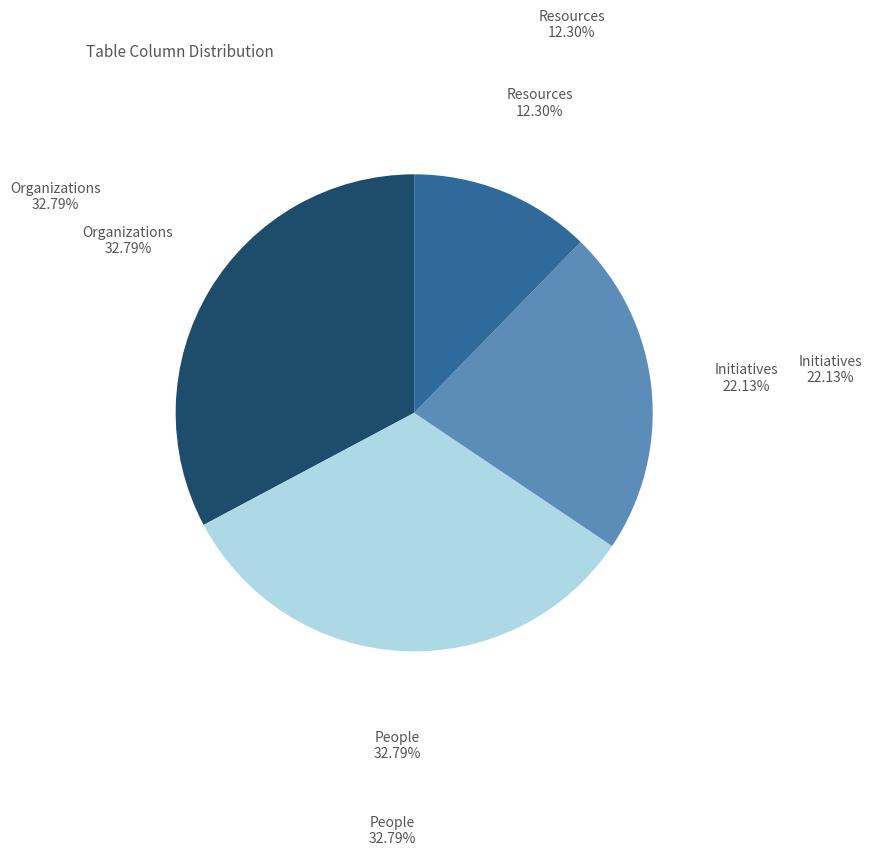

Is there a majority slice in this chart?

No